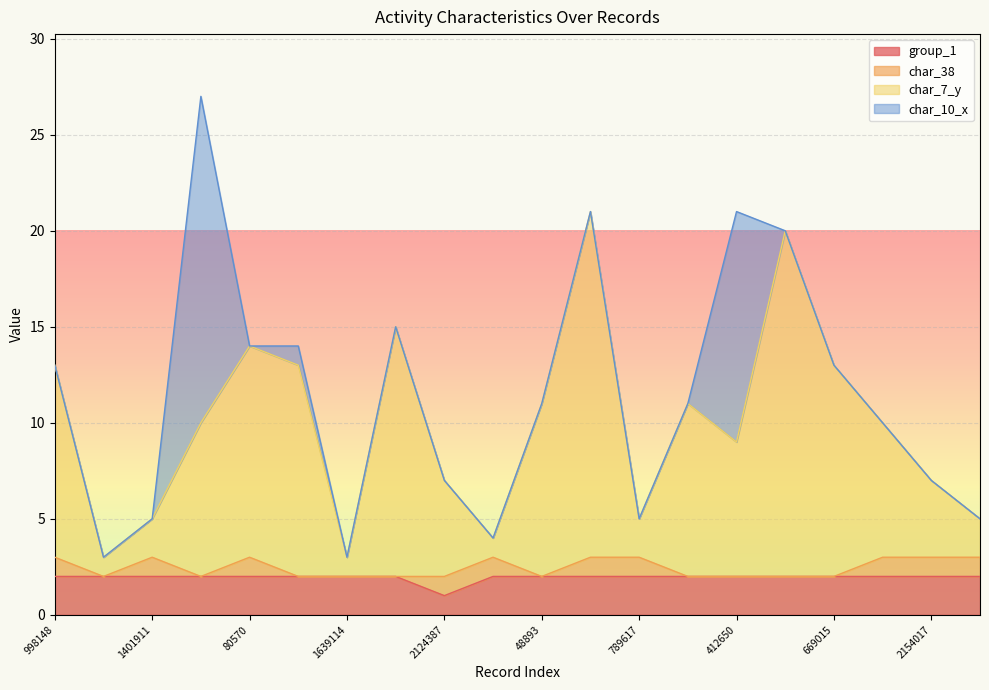

What value does the group_1 series have at 998148?

2